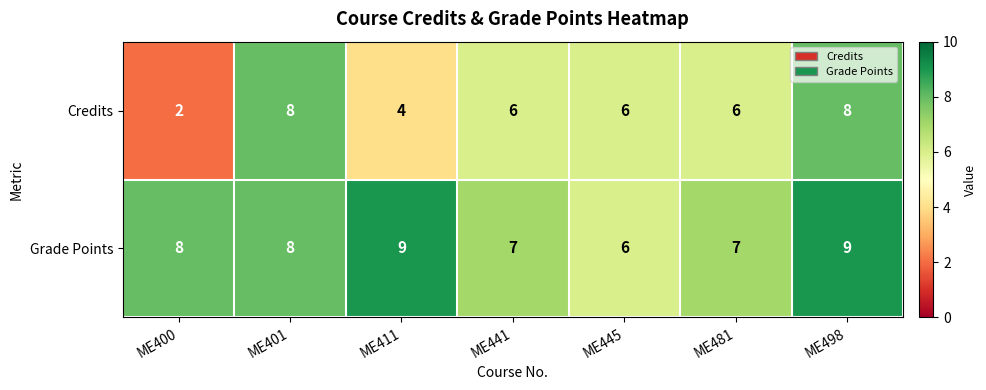

What is the greatest value displayed?

9